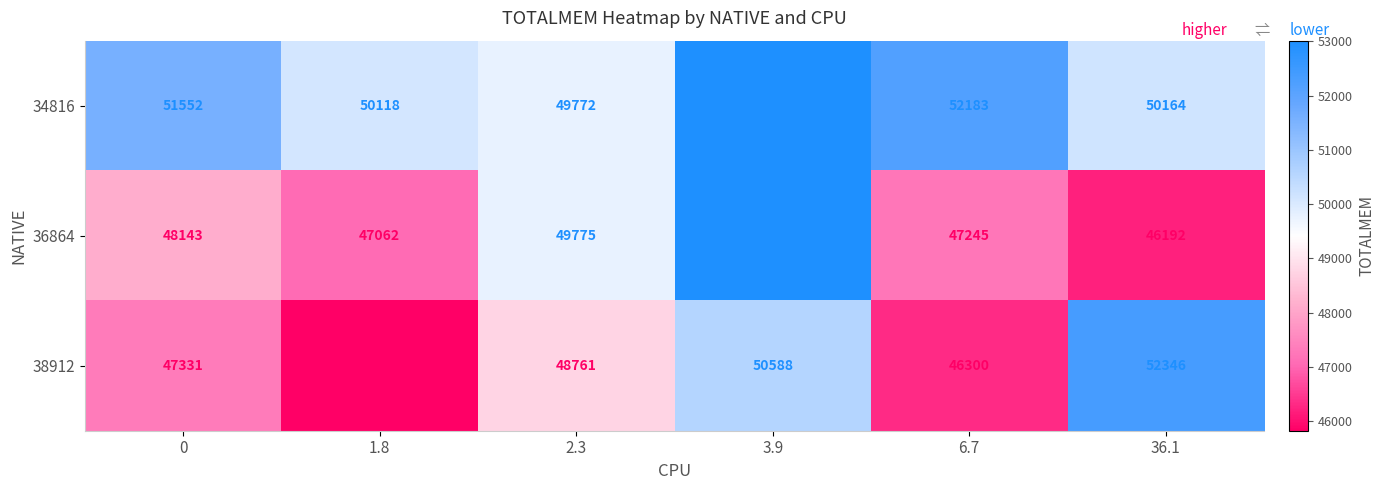

Reading left to right, list all the values displayed in this chart.

34816: 51552	50118	49772	53012	52183	50164
36864: 48143	47062	49775	53012	47245	46192
38912: 47331	45822	48761	50588	46300	52346